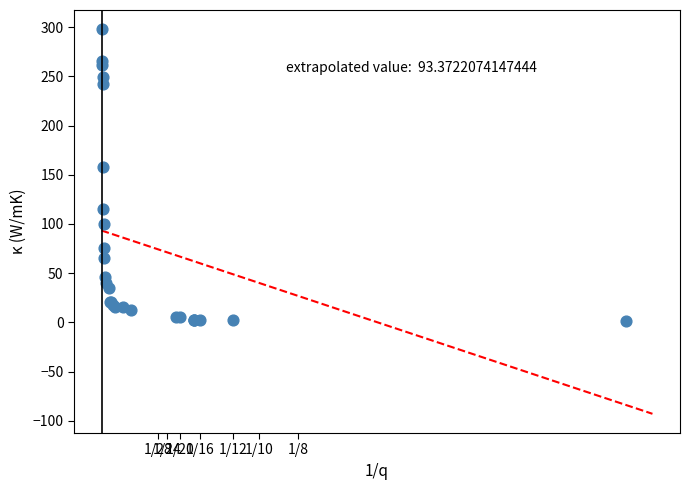

What Y value in the scatter plot is closest to 149?

158